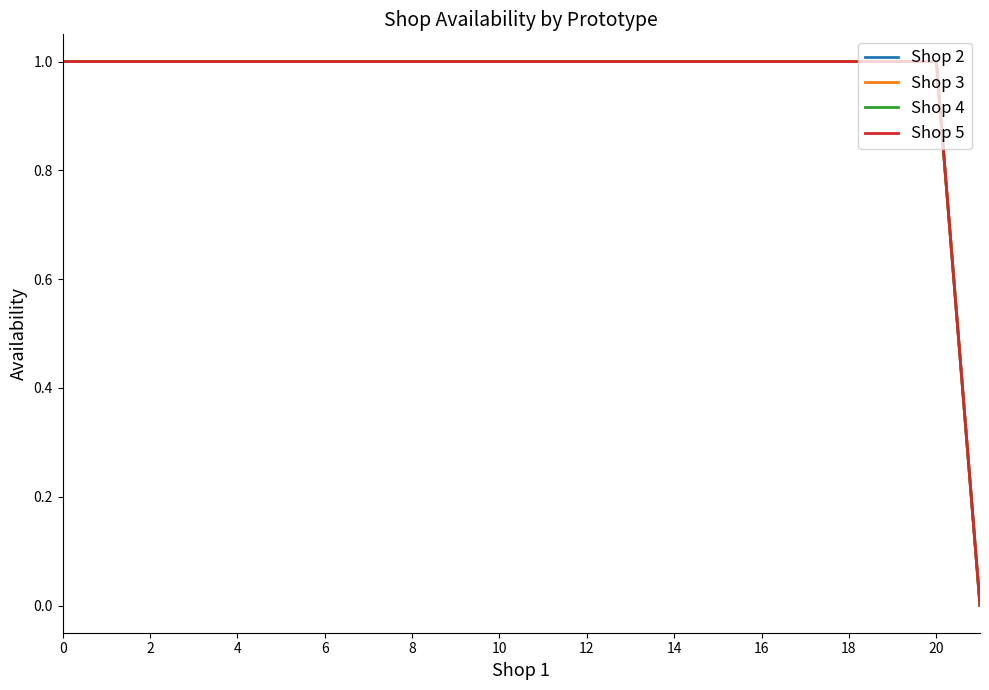

Does the chart have visible grid lines?

No